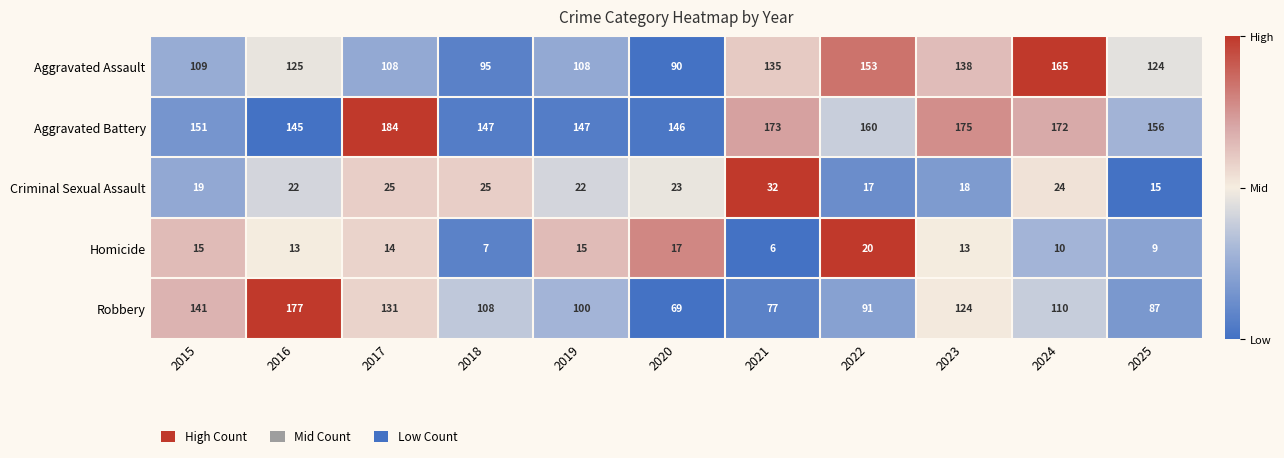

At how many categories does at least one series exceed 138?

11